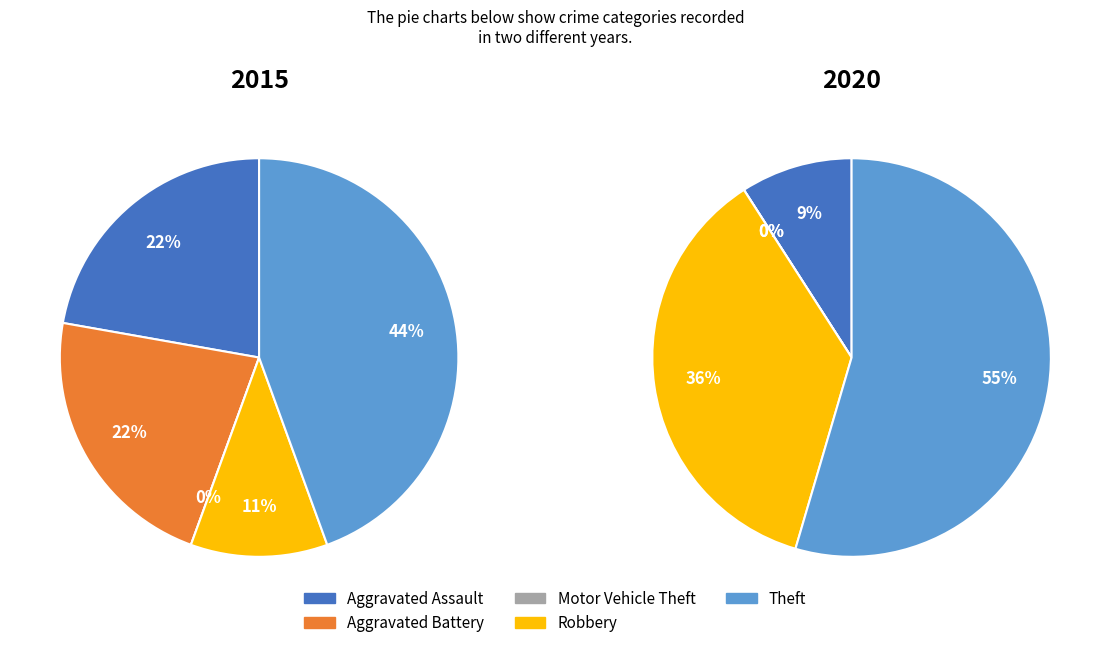

To the nearest percent, what is the combined percentage of Theft and Aggravated Assault?

67%